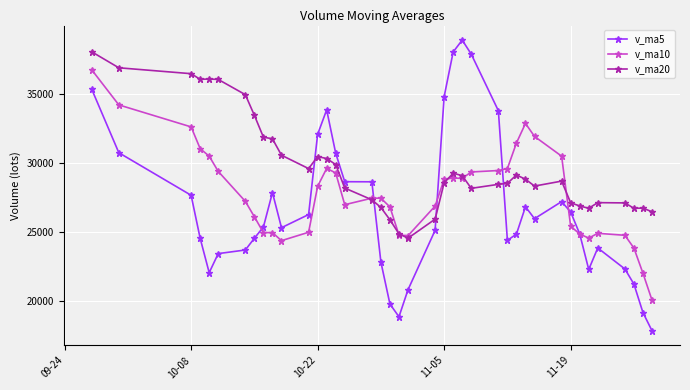

What is the value of the v_ma5 point at the 2nd from the left?

30724.4